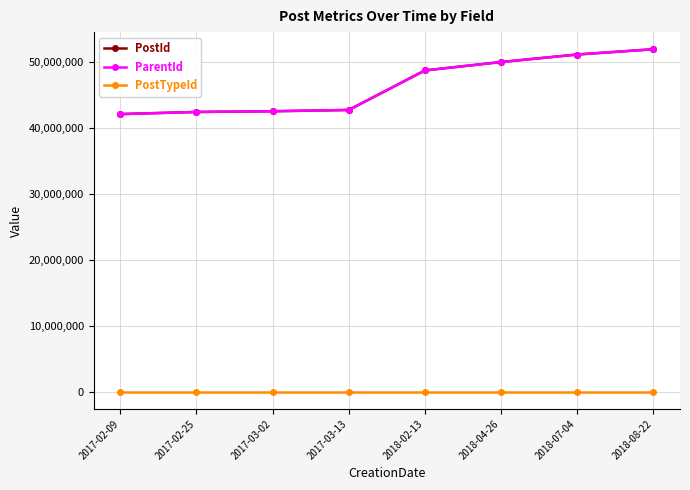

What is the minimum value for PostId?

42135944